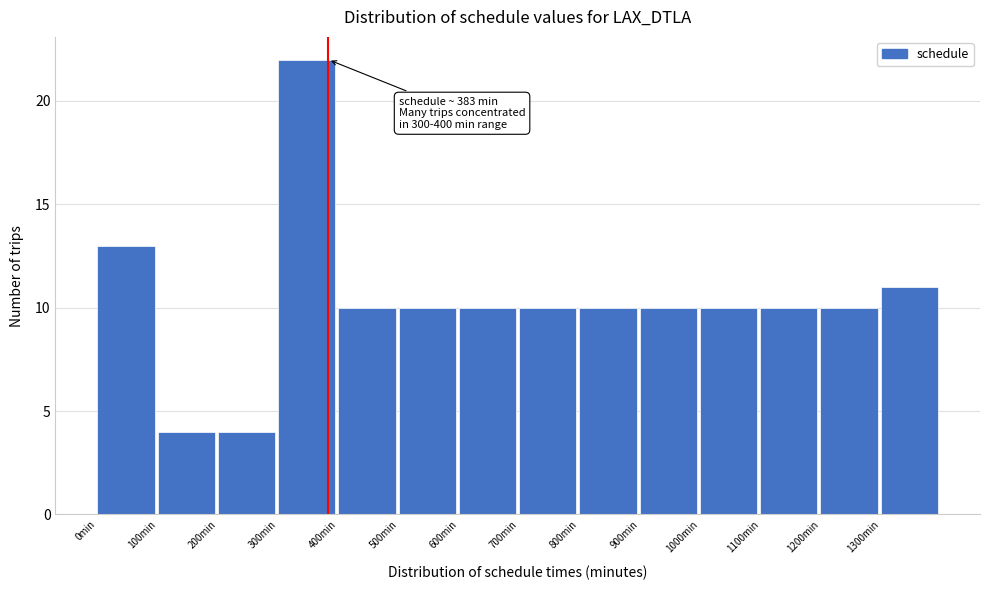

Which range on the x-axis has the tallest bar?

300 to 400